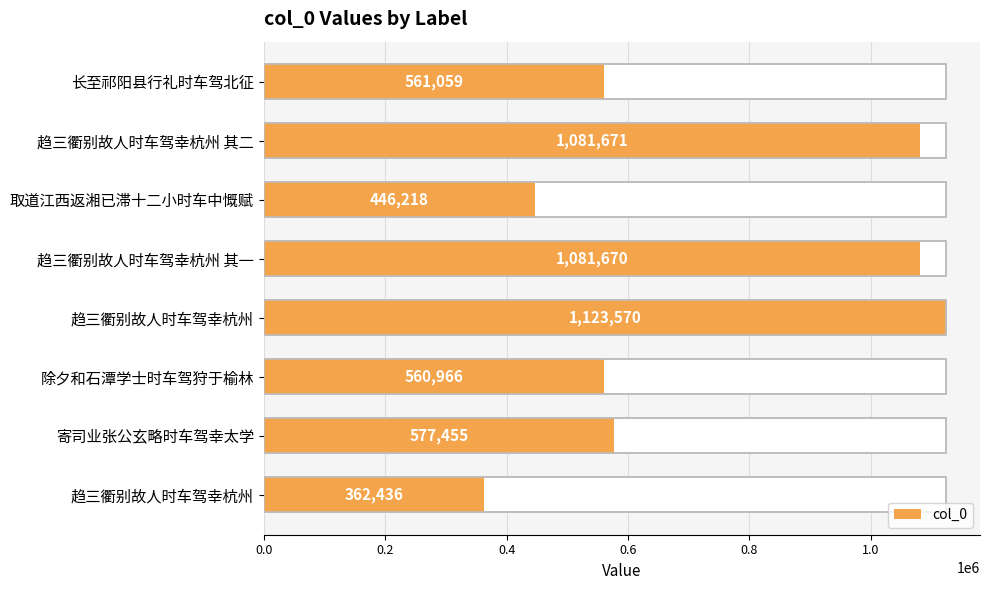

Between 寄司业张公玄略时车驾幸太学 and 取道江西返湘已滞十二小时车中慨赋, which is larger?

寄司业张公玄略时车驾幸太学